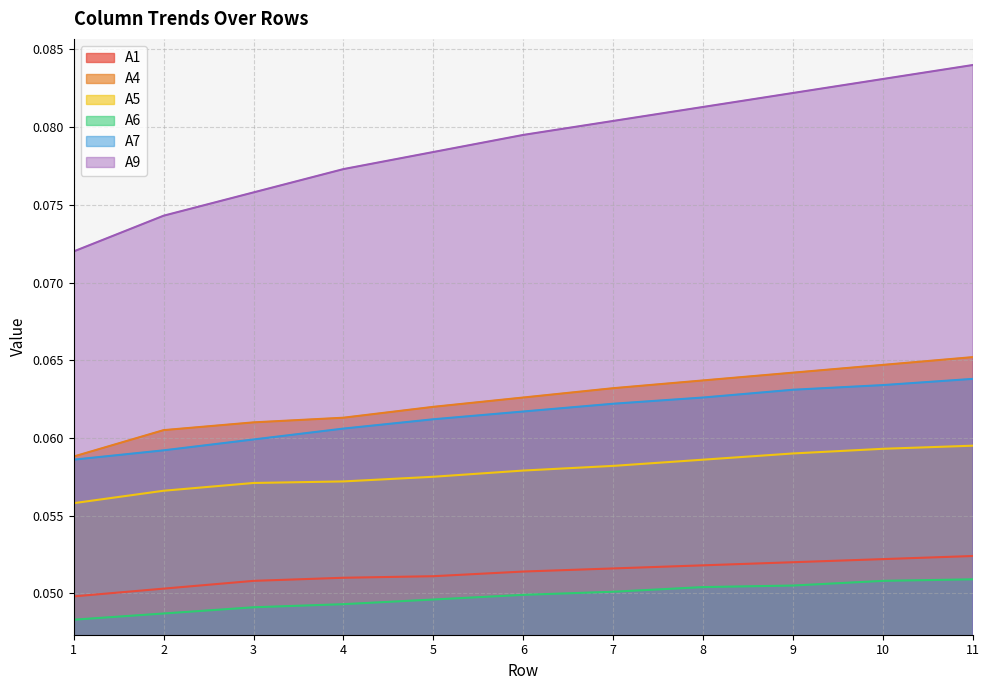

How many distinct data groups are displayed?

6